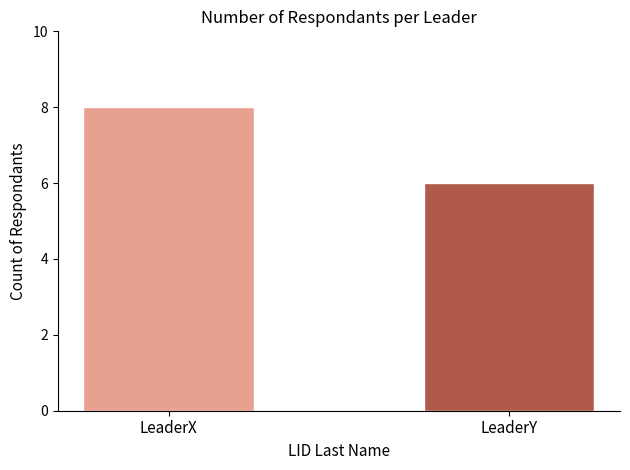

List the labels in order of value, smallest first.

LeaderY, LeaderX